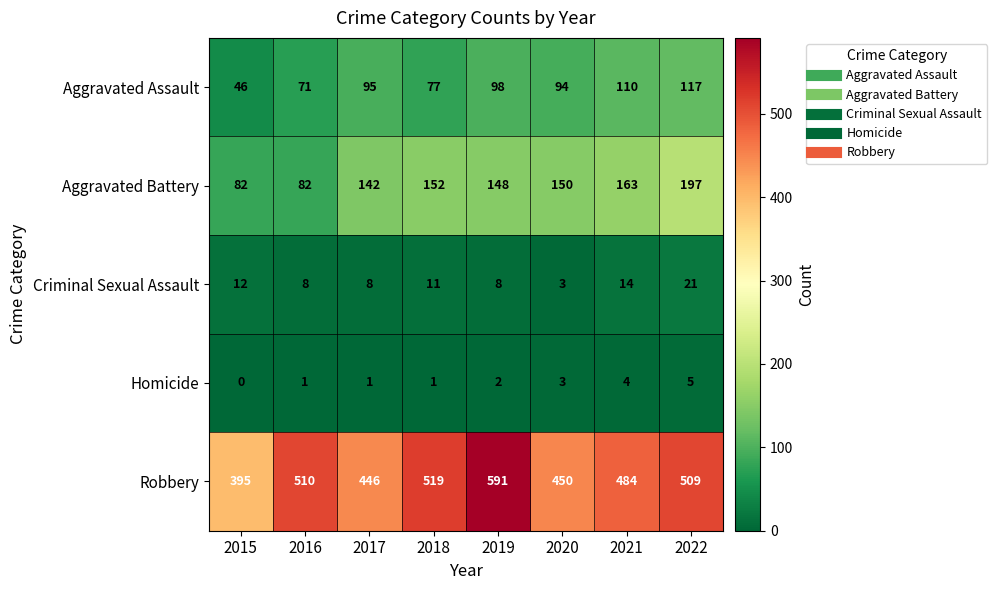

What is the difference between the Robbery values at 2015 and 2019?

196